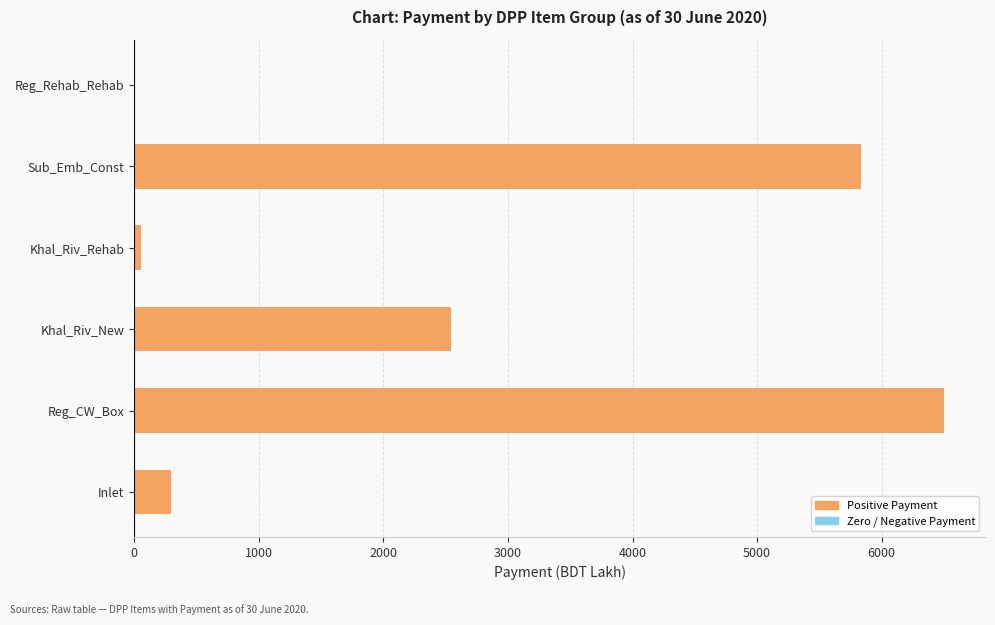

How many categories are shown in the chart?

6